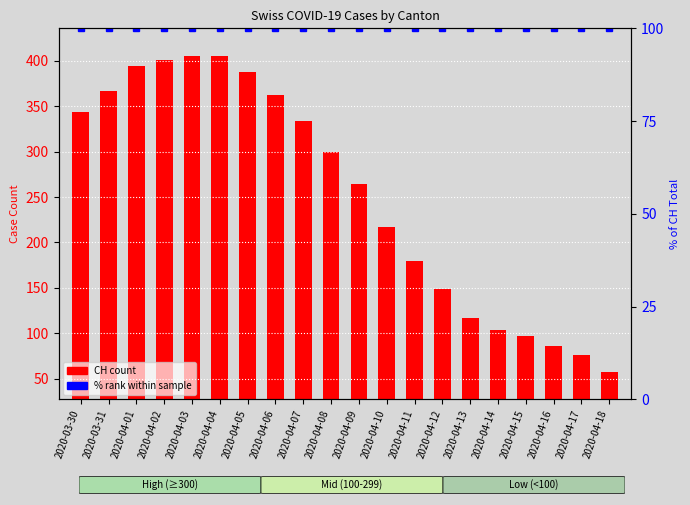

The % rank within sample series shows 100 at 2020-04-14. True or false?

True